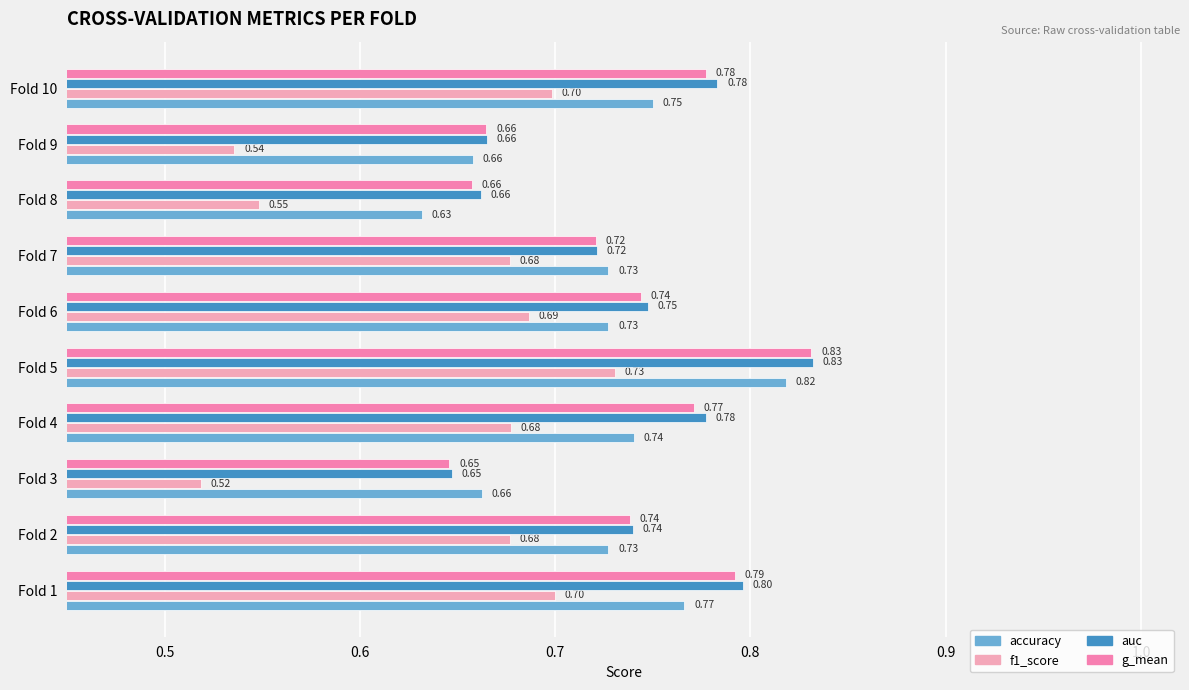

Which category has the lowest value in the g_mean series?

Fold 3